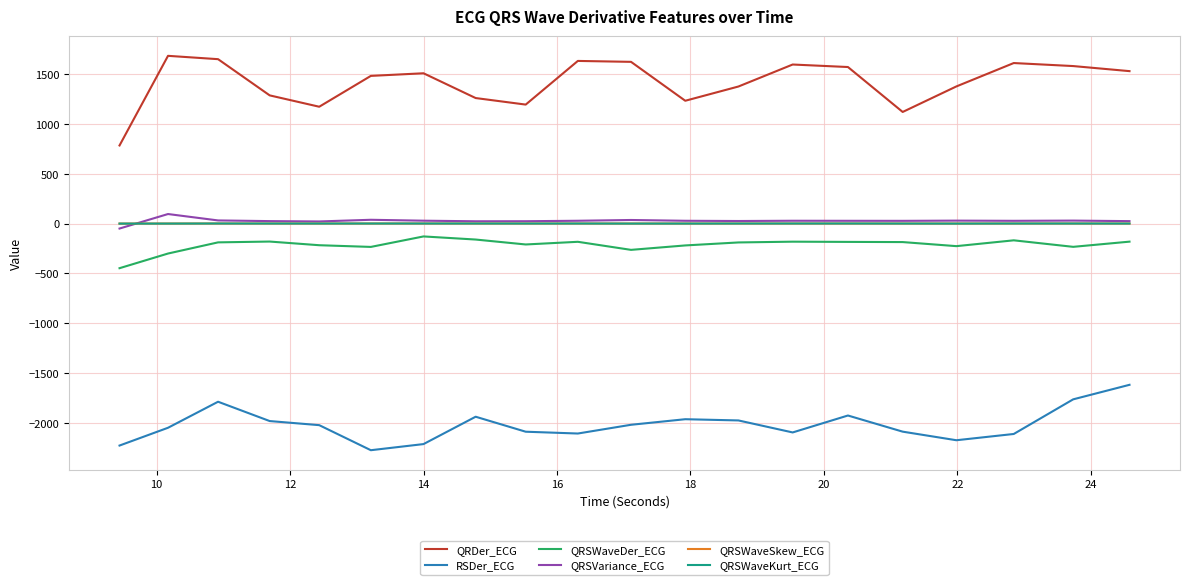

True or false: QRSWaveSkew_ECG and QRDer_ECG intersect in this chart.

False